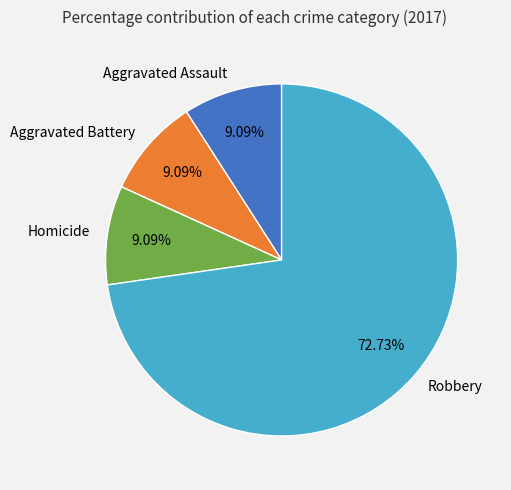

To the nearest percent, what is the average slice percentage?

25%